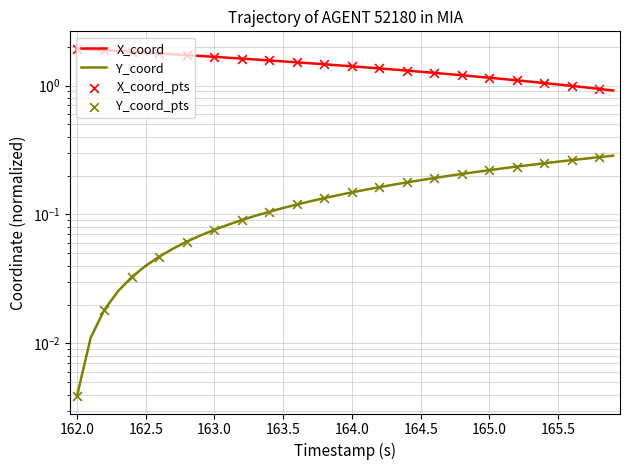

Which series reaches the maximum Y coordinate?

X